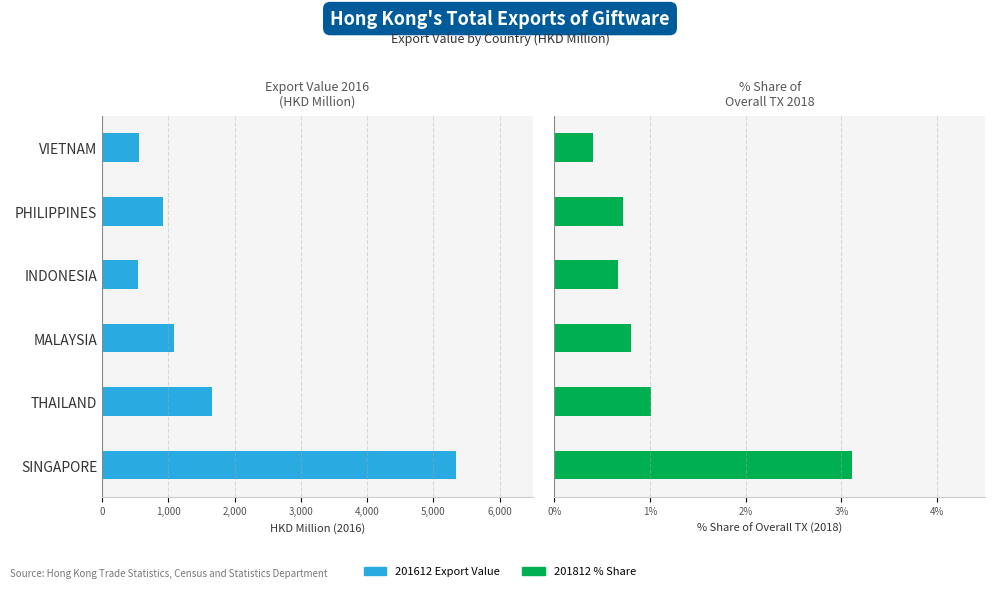

What position from the right is MALAYSIA?

4